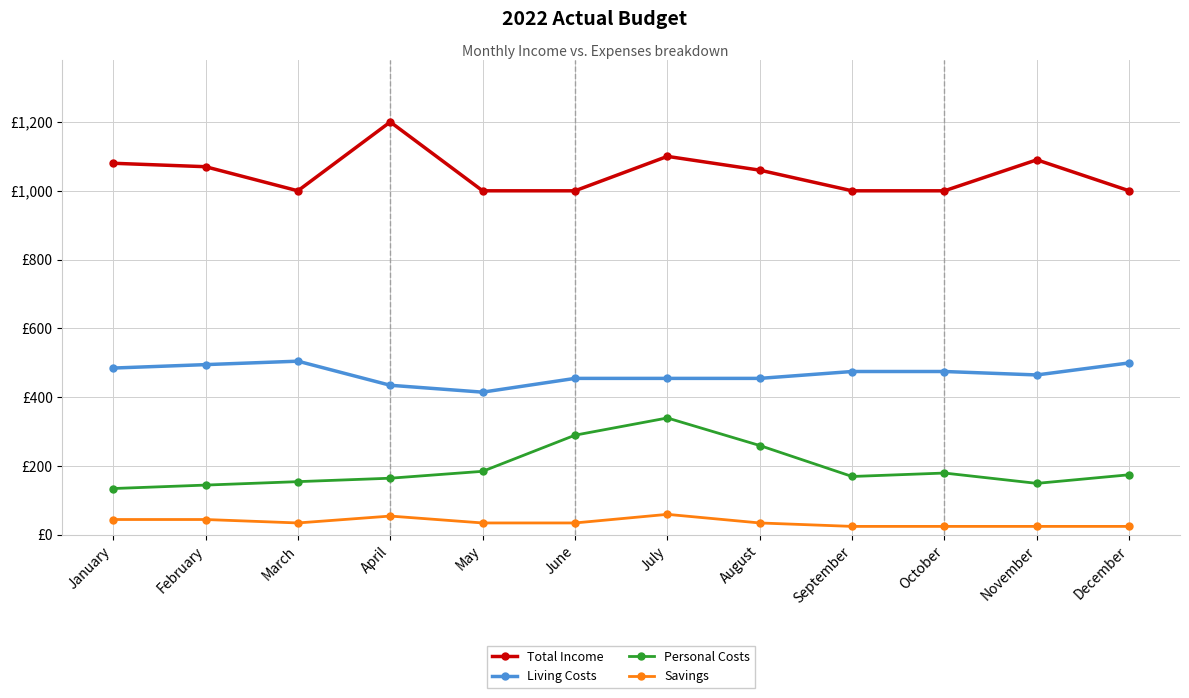

List the series in order of their peak value, lowest first.

Savings, Personal Costs, Living Costs, Total Income